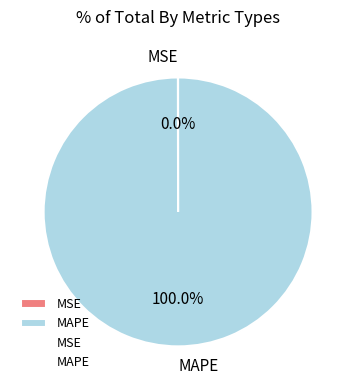

Between MSE and MAPE, which is larger?

MAPE